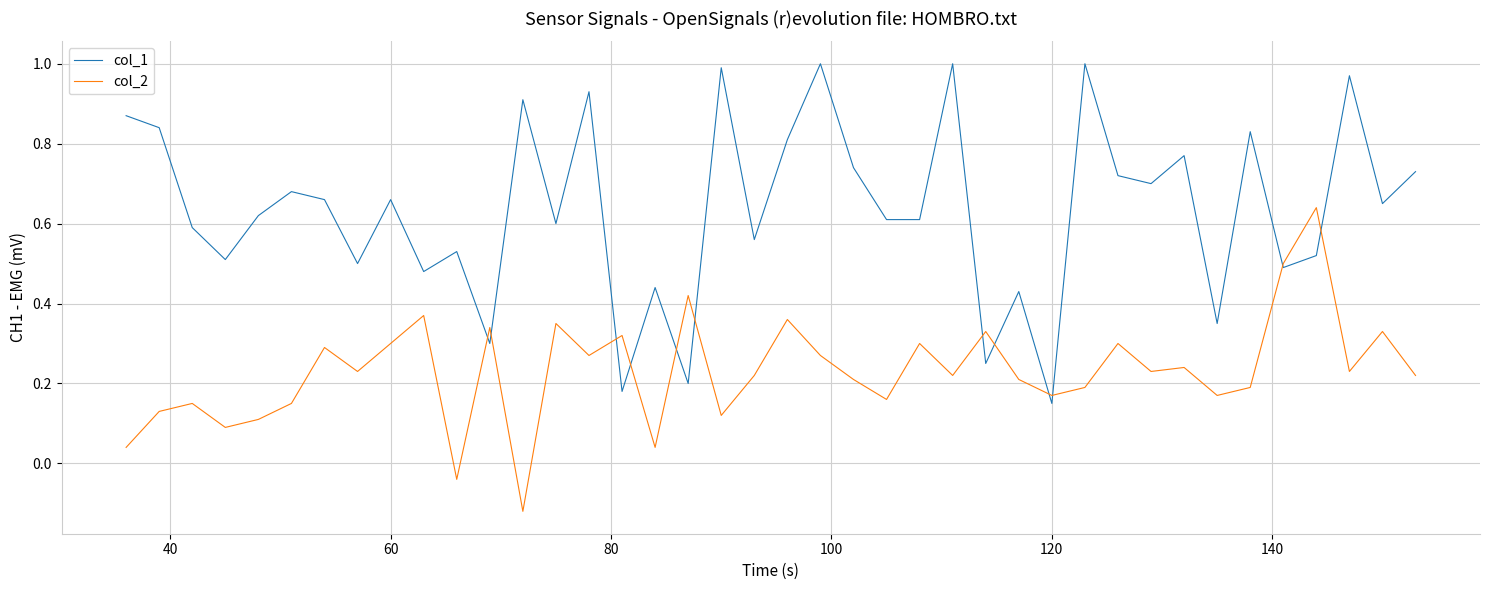

Which series has the largest total across all categories?

col_1